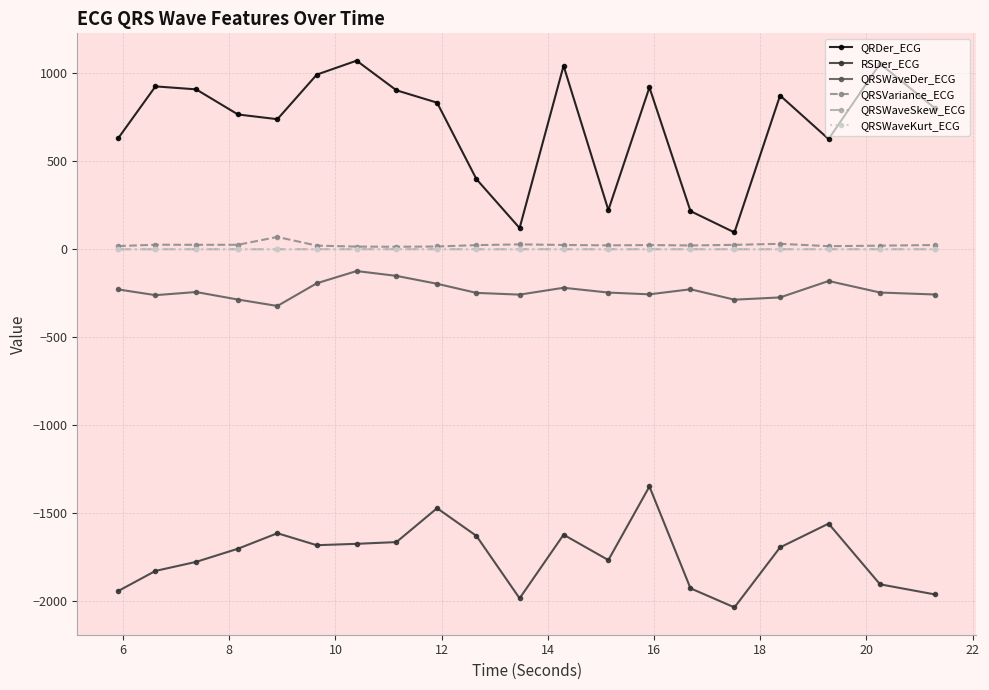

What is the maximum value for RSDer_ECG?

-1347.5